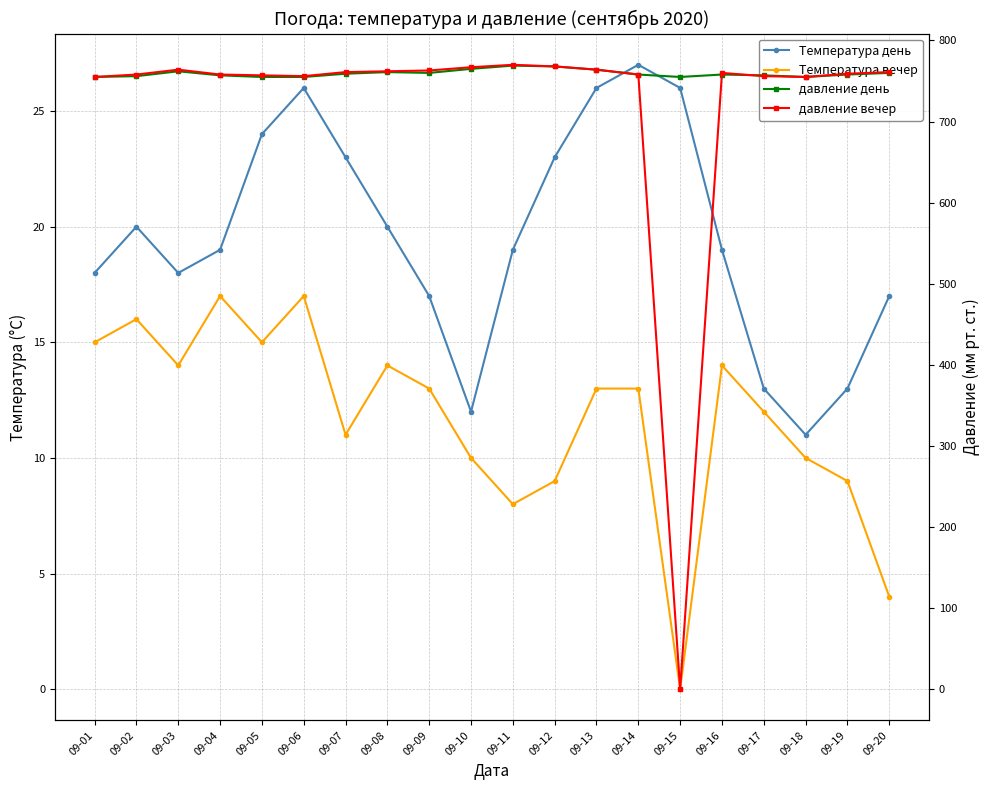

True or false: Температура вечер has more than 0 points higher than both neighbors.

True